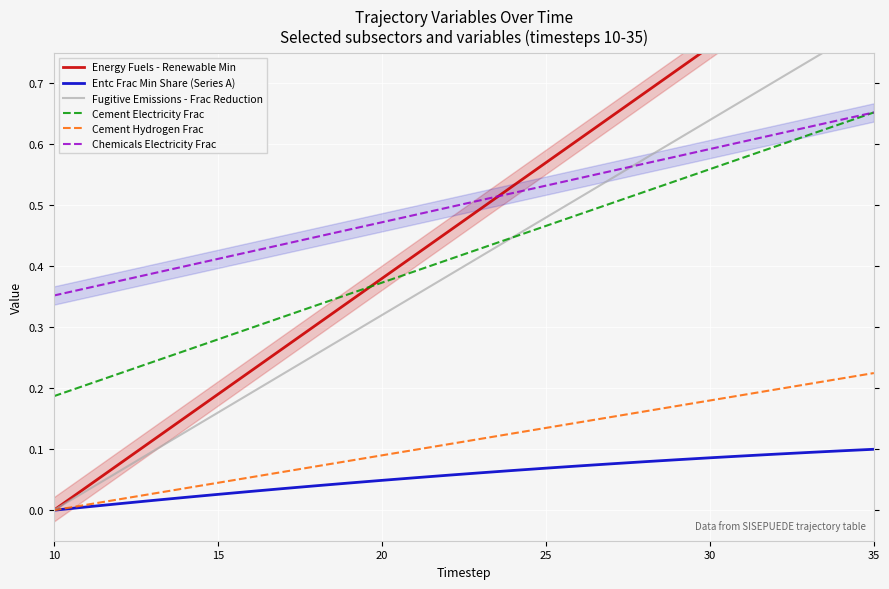

The value of Cement Electricity Frac at 10 is 0.6. True or false?

False